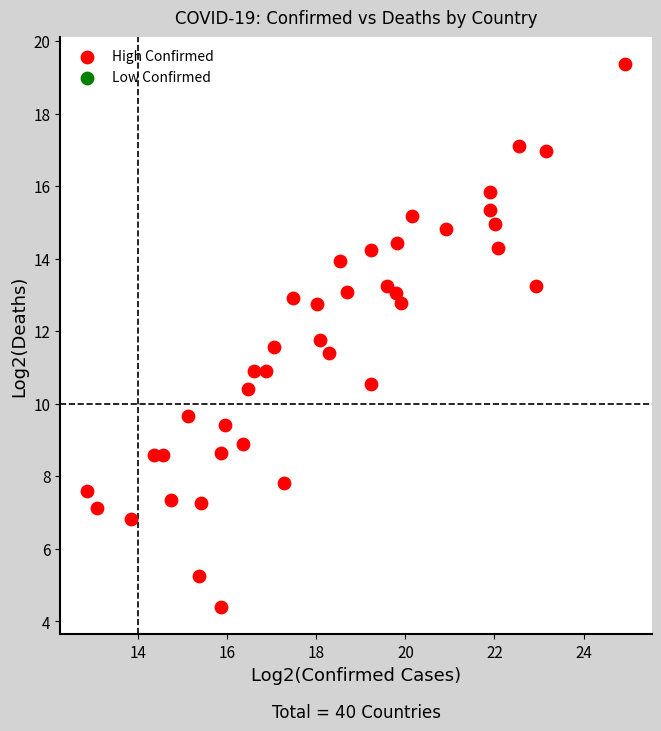

What is the range of X values (max minus min)?

12.1